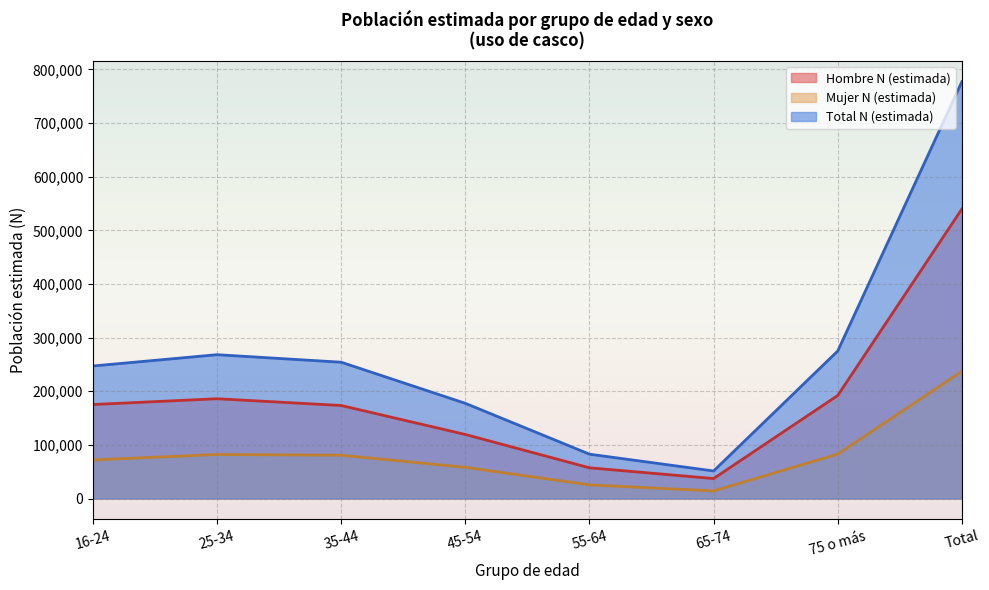

True or false: Total N (estimada) and Hombre N (estimada) intersect in this chart.

False